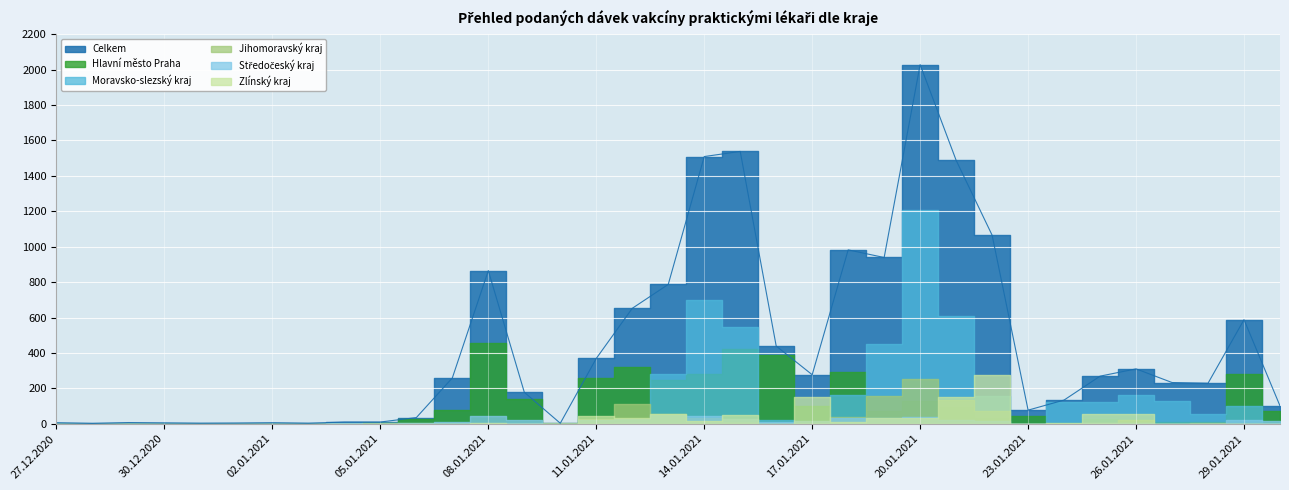

How many positive values does the Zlínský kraj series have?

19